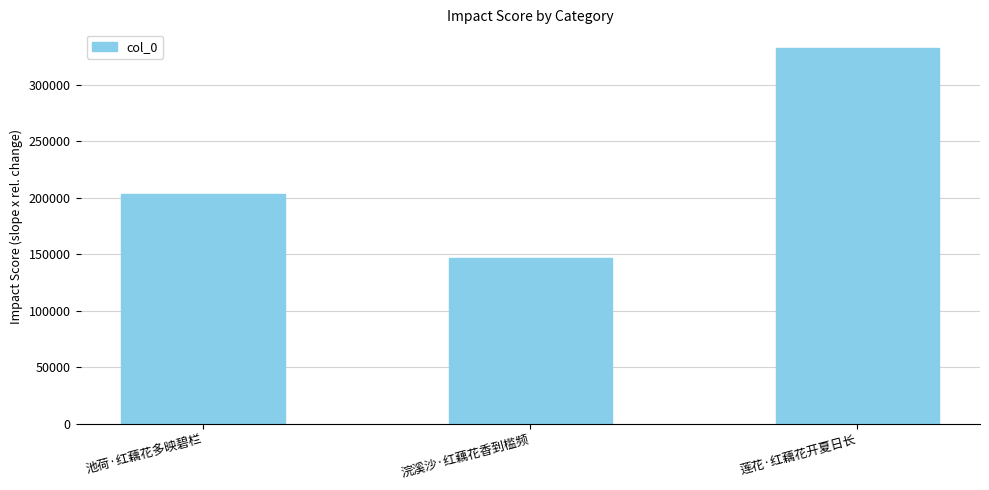

Reading right to left, extract all data points from this chart.

莲花·红藕花开夏日长=332428	浣溪沙·红藕花香到槛频=146548	池荷·红藕花多映碧栏=202873